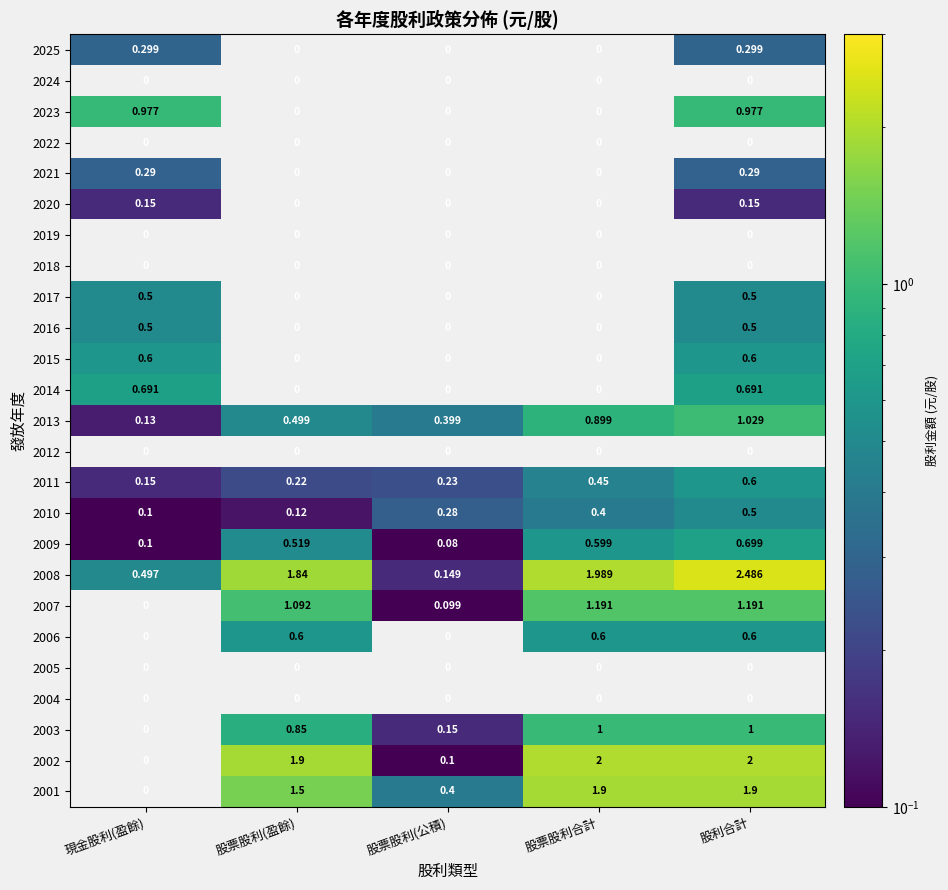

Which label corresponds to the smallest value in the chart?

股票股利(公積)